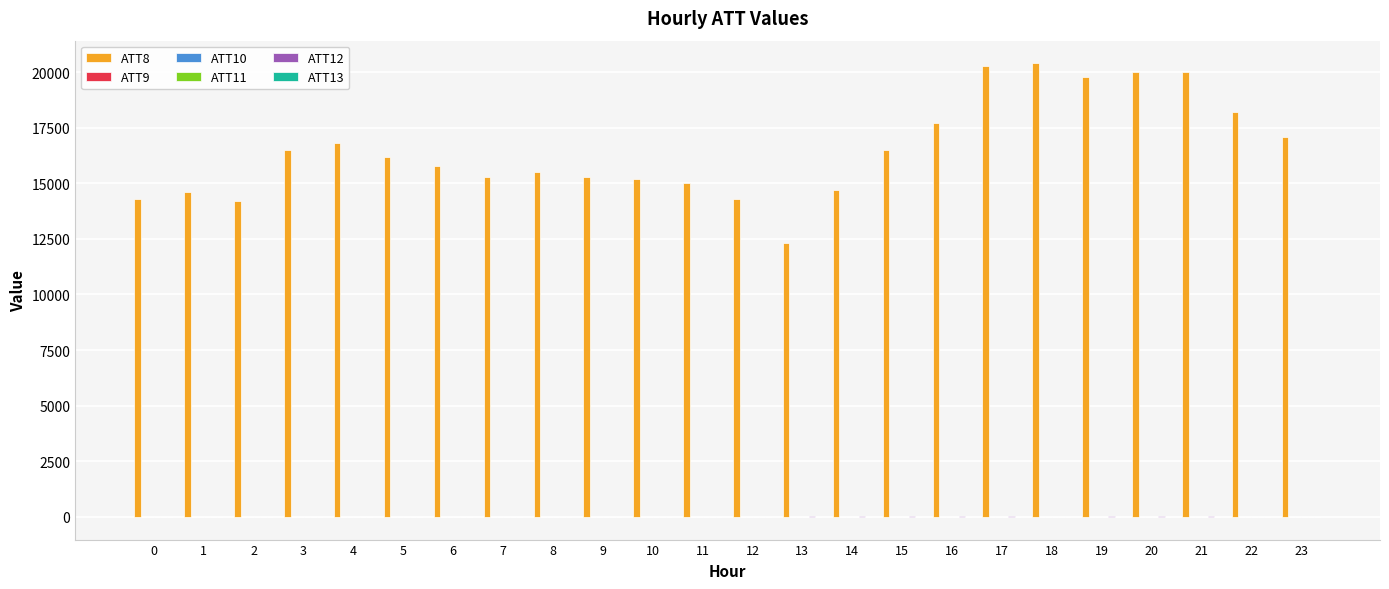

Which series has the largest total across all categories?

ATT8